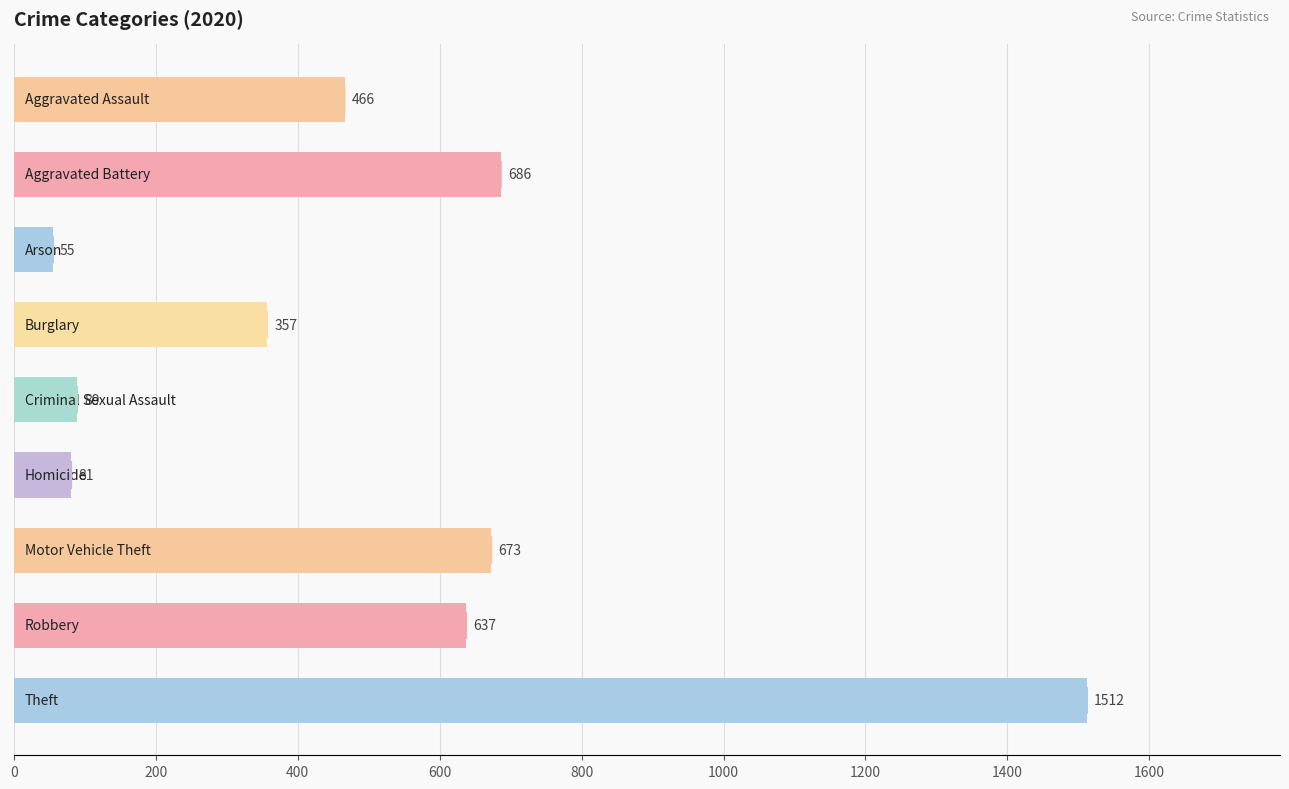

What is the difference between the maximum and second lowest values?

1431